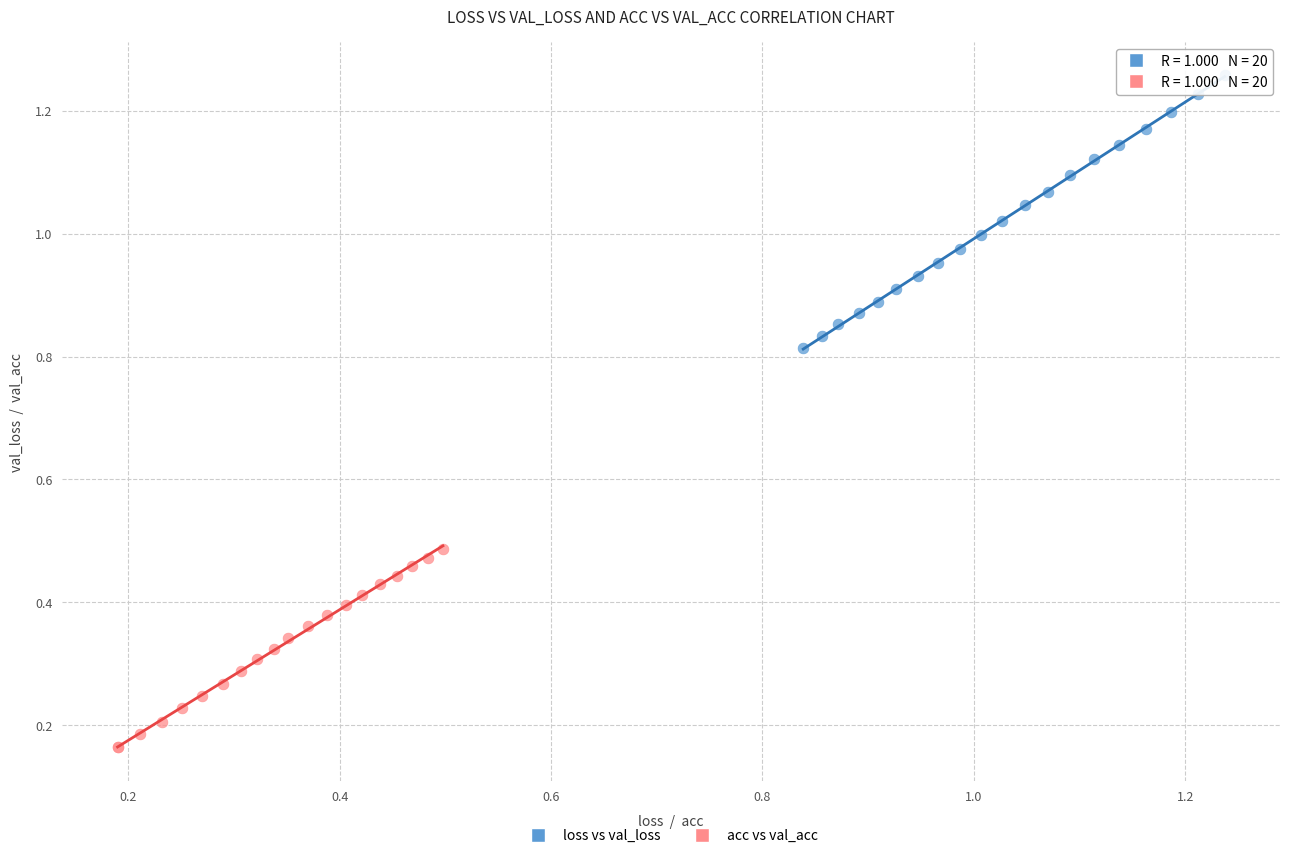

Which series reaches the maximum Y coordinate?

loss vs val_loss